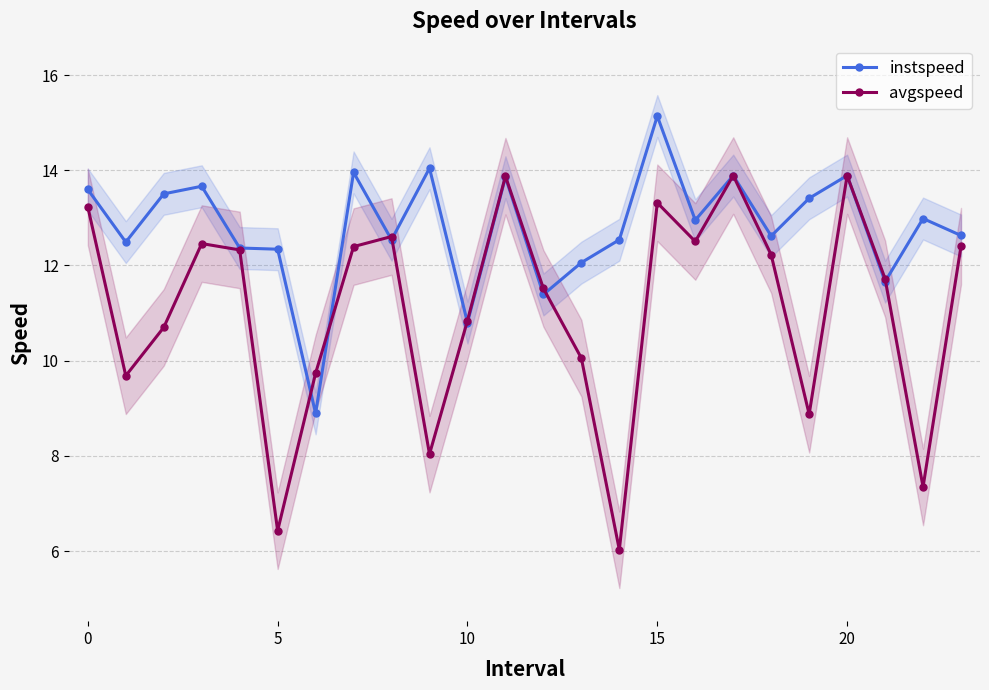

Does the chart have visible grid lines?

Yes